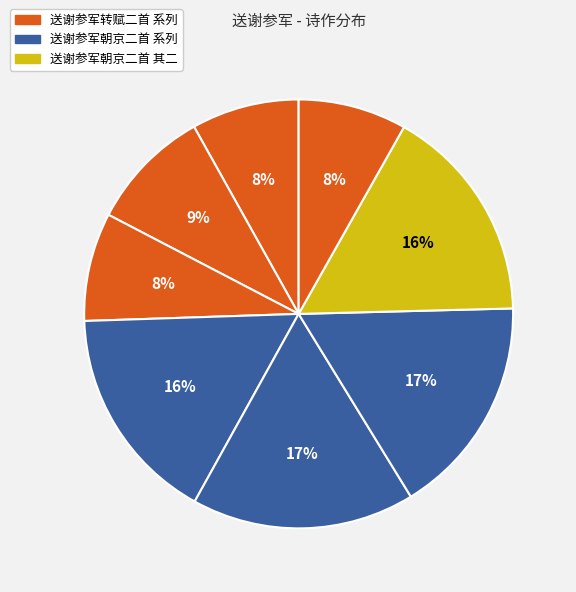

Count the number of slices in the pie.

8